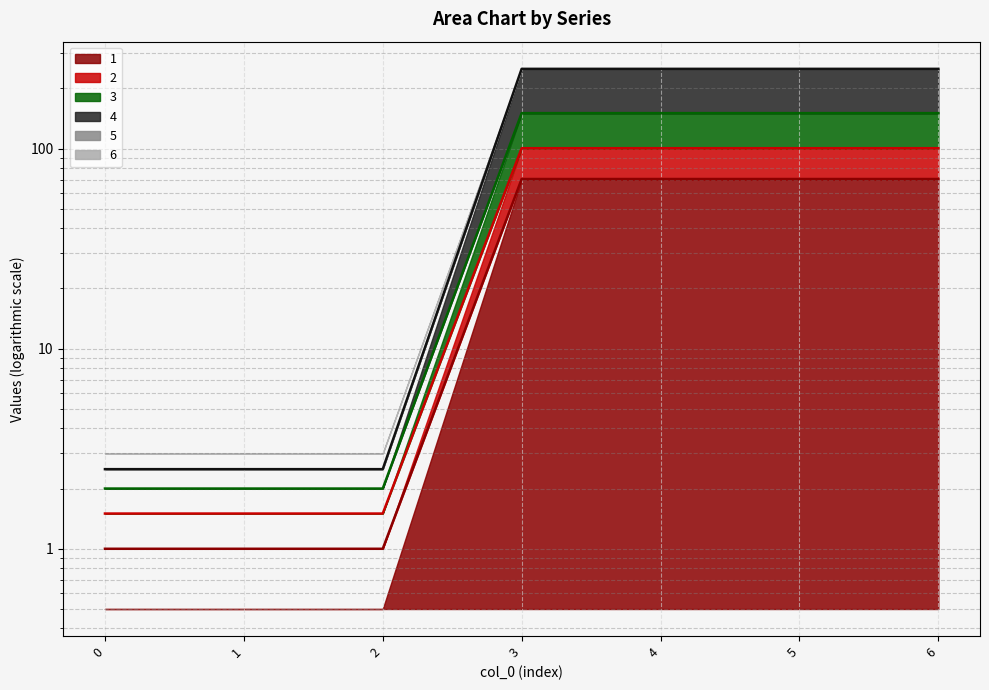

Which series has the largest total across all categories?

4